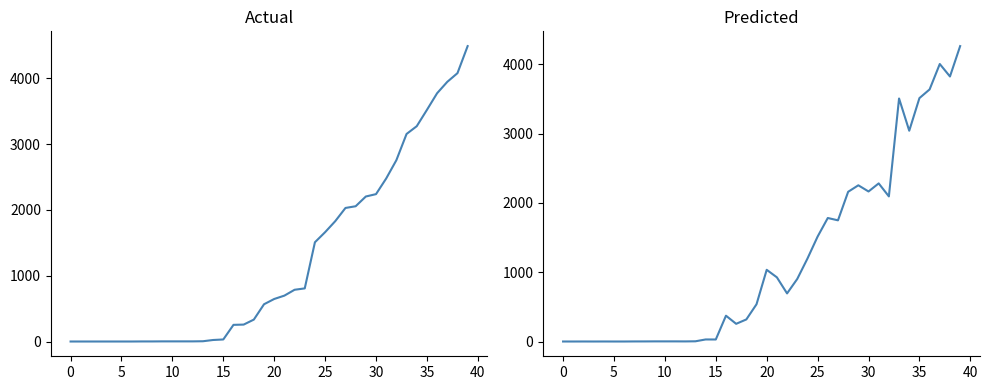

Reading left to right, extract all data points from this chart.

Actual: 0.0	0.0	0.0	0.0	0.0	0.0	0.0	1.0	1.0	2.0	2.0	2.0	2.0	4.0	23.0	31.0	253.0	257.0	333.0	566.0	646.0	697.0	786.0	807.0	1508.0	1661.0	1829.0	2029.0	2055.0	2203.0	2239.0	2477.0	2755.0	3153.0	3271.0	3519.0	3772.0	3945.0	4077.0	4488.0
Predicted: 0.1	0.0	0.3	0.0	0.4	0.0	0.0	1.0	1.1	1.9	1.8	1.9	1.3	3.1	29.5	29.1	372.3	255.1	318.4	537.4	1034.1	925.6	693.7	902.2	1195.5	1513.3	1781.6	1747.8	2159.6	2253.3	2164.0	2280.6	2092.9	3505.4	3040.5	3510.7	3636.2	4002.8	3822.8	4261.0